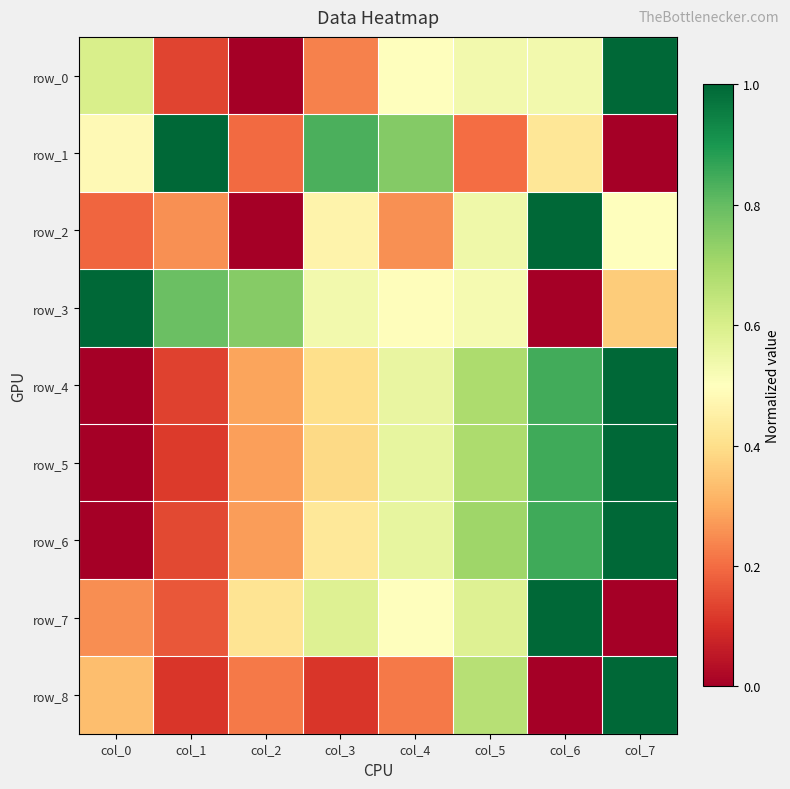

List the labels in order of row_0 value, smallest first.

col_2, col_1, col_3, col_4, col_5, col_6, col_0, col_7